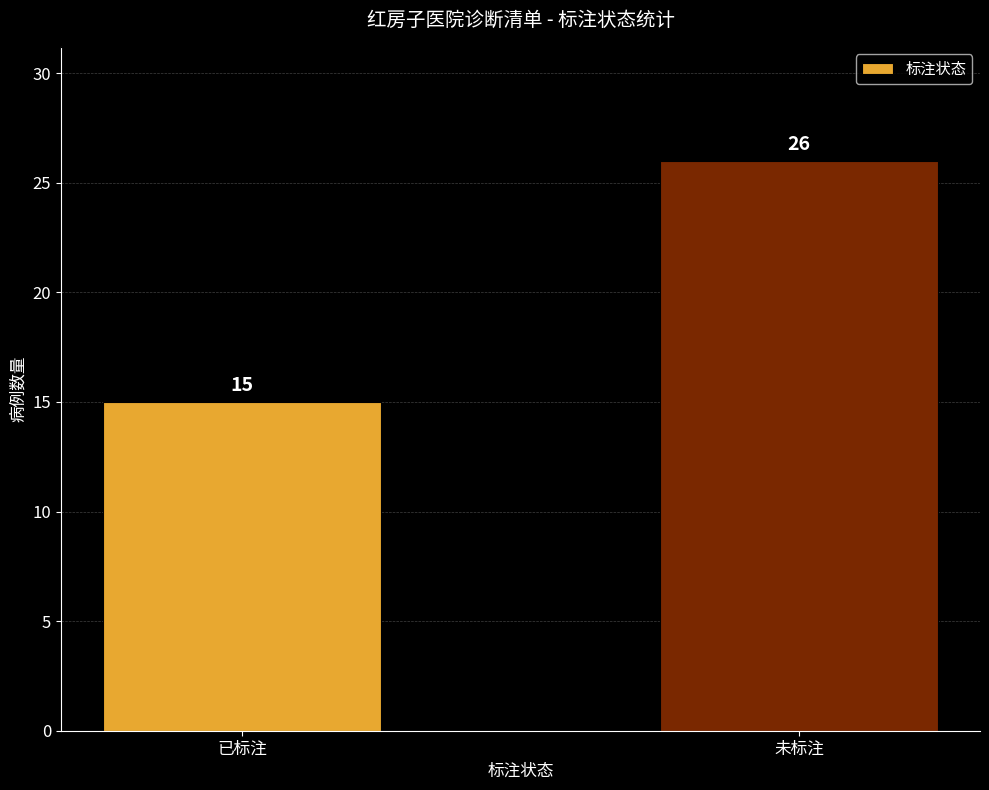

Reading left to right, list all the values displayed in this chart.

15	26